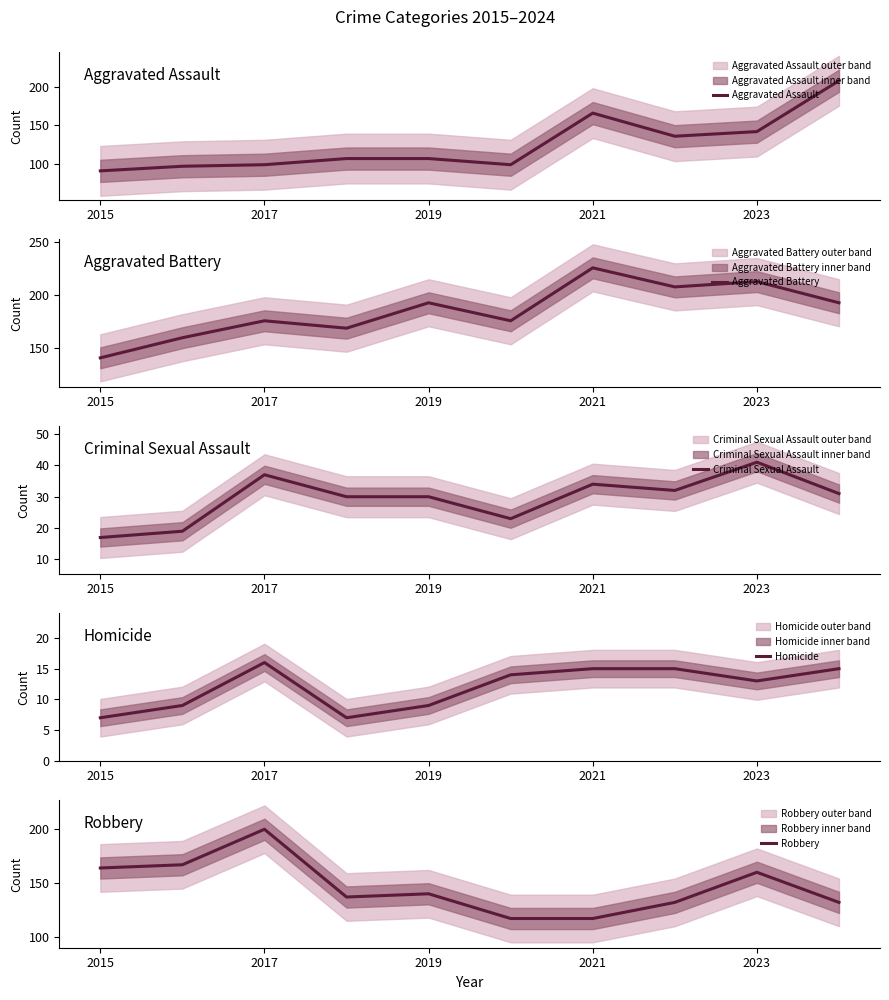

At which label is Robbery closest to 158?

2023